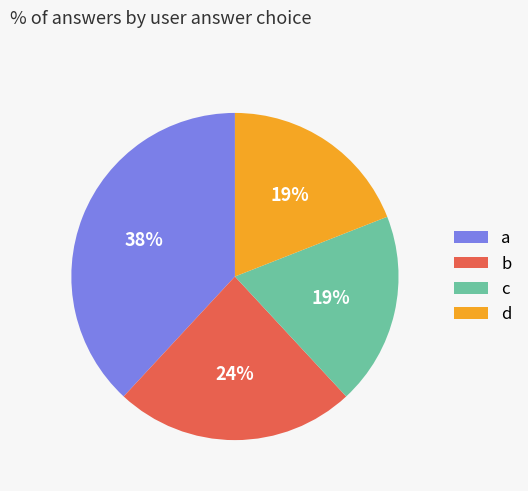

Which slice is the largest?

a